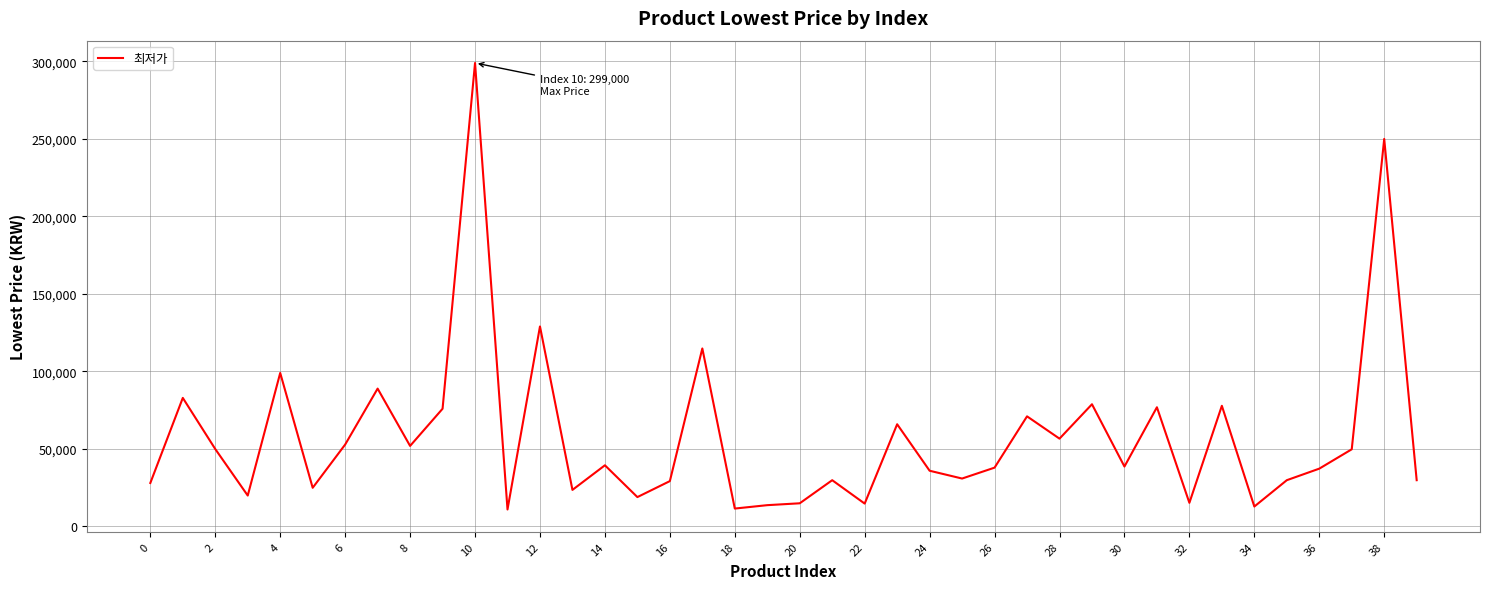

What is the difference between the maximum and minimum values?

288100